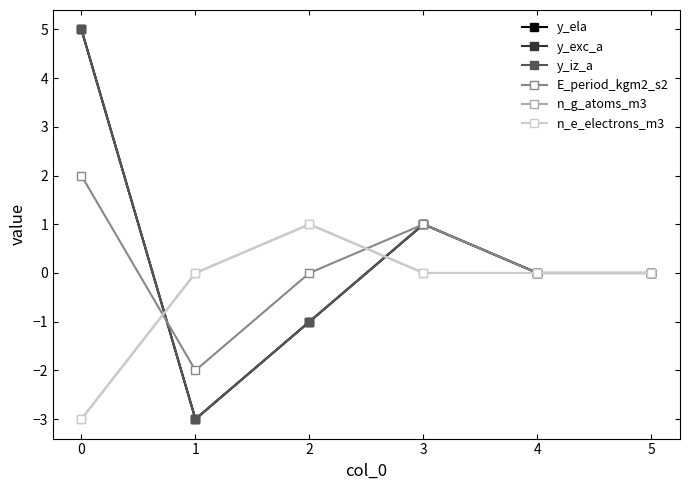

What is the value of the y_iz_a point at the 1st from the left?

5